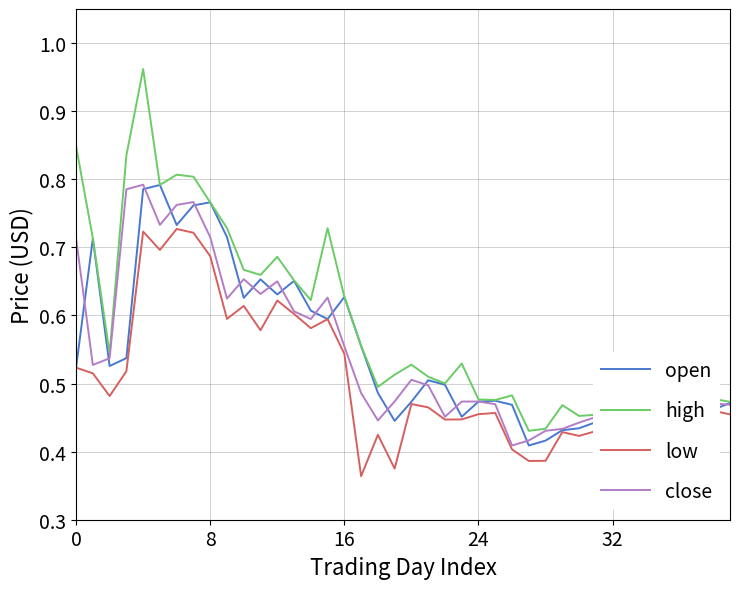

At how many categories does at least one series exceed 0?

40